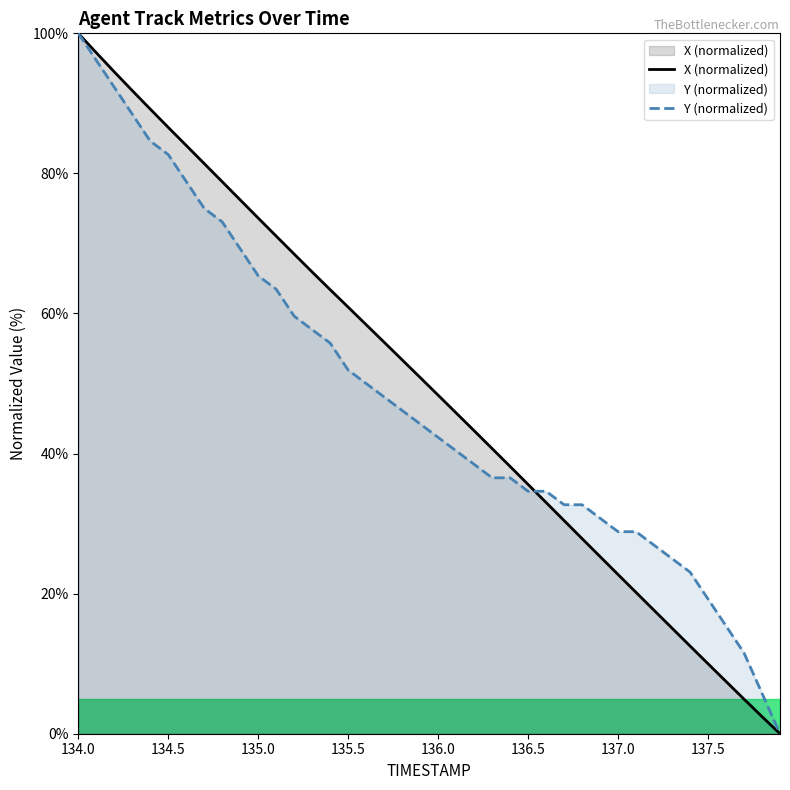

How many distinct data groups are displayed?

2